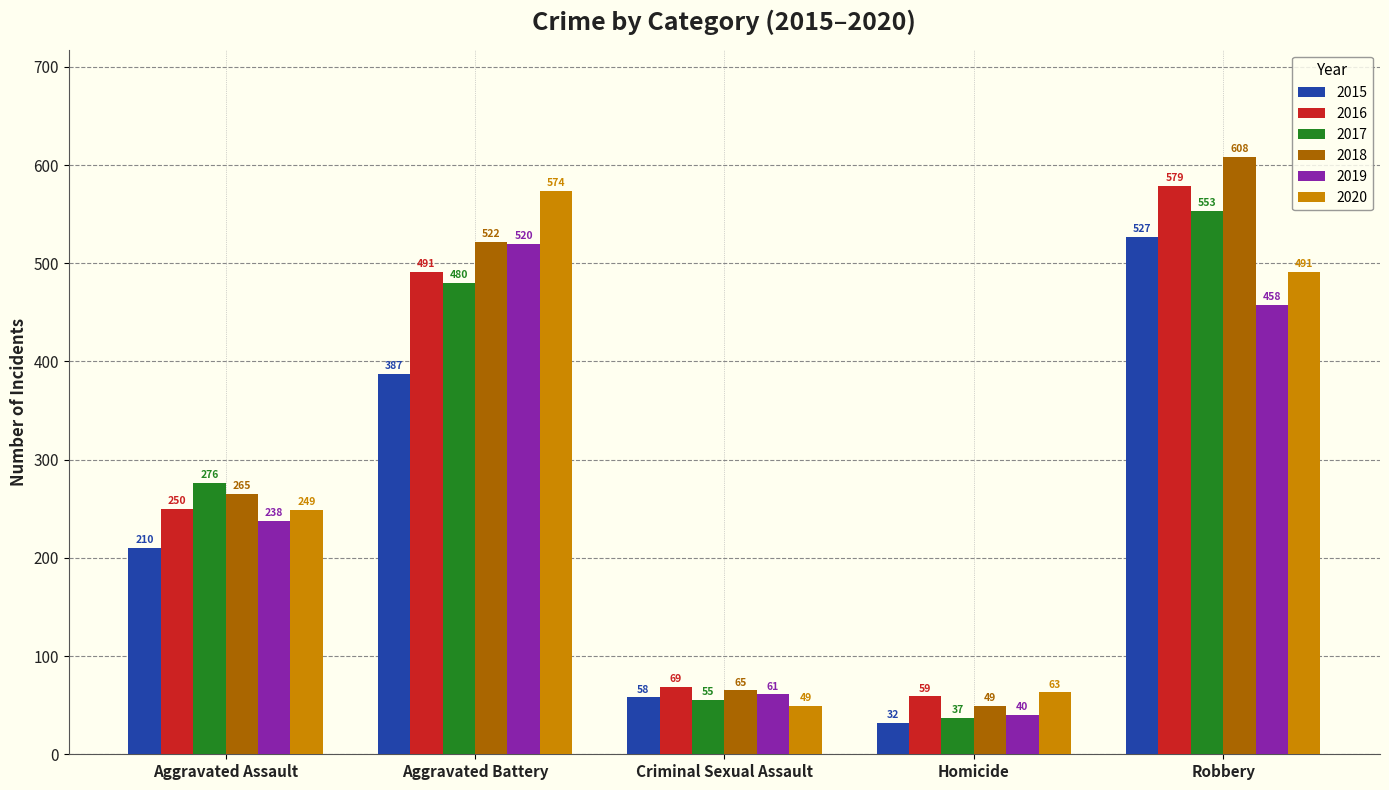

Which series has the widest spread of values?

2018